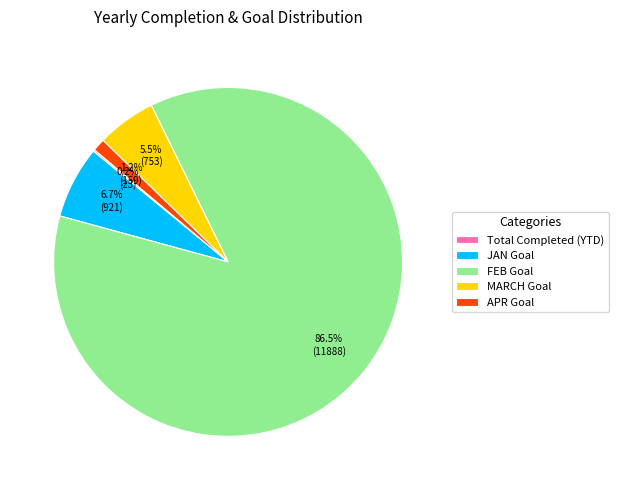

What portion of the pie excludes APR Goal?

98.8%